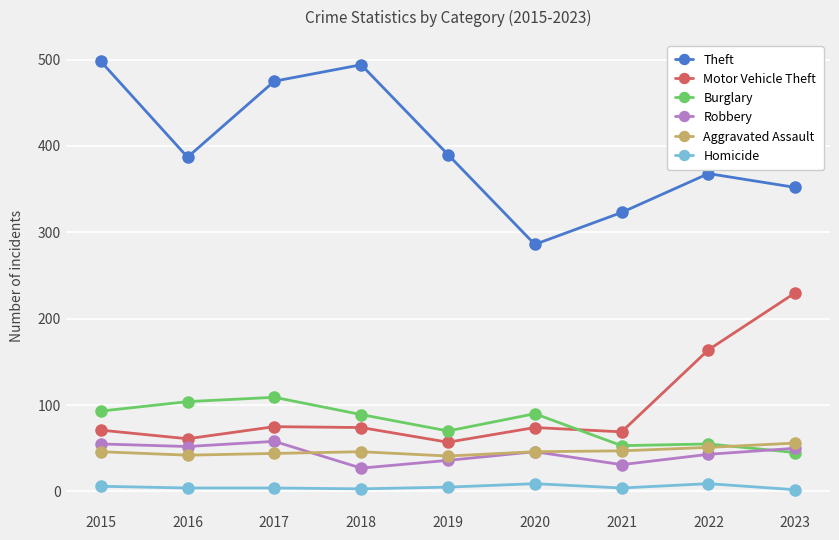

How many interior local valleys does the Motor Vehicle Theft series have?

3